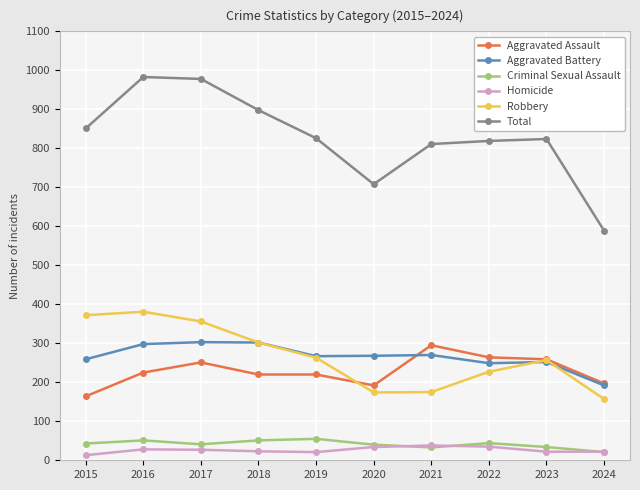

In Robbery, how many points are lower than both neighbors (excluding endpoints)?

1